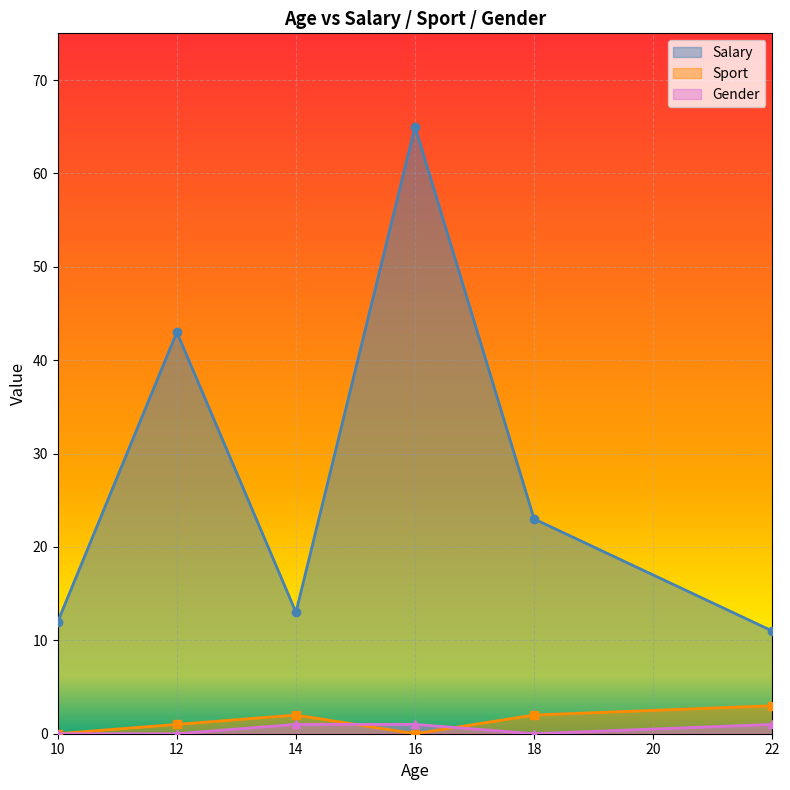

What are all the series names shown in the legend?

Salary, Sport, Gender